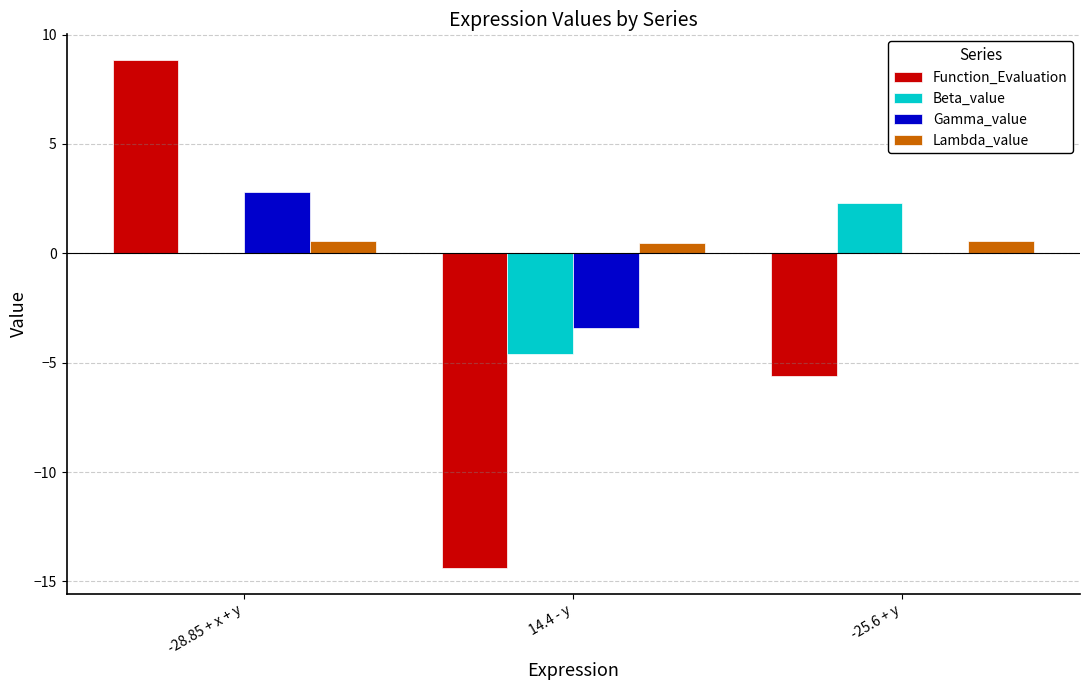

Where does the Function_Evaluation series first go above -5?

-28.85 + x + y